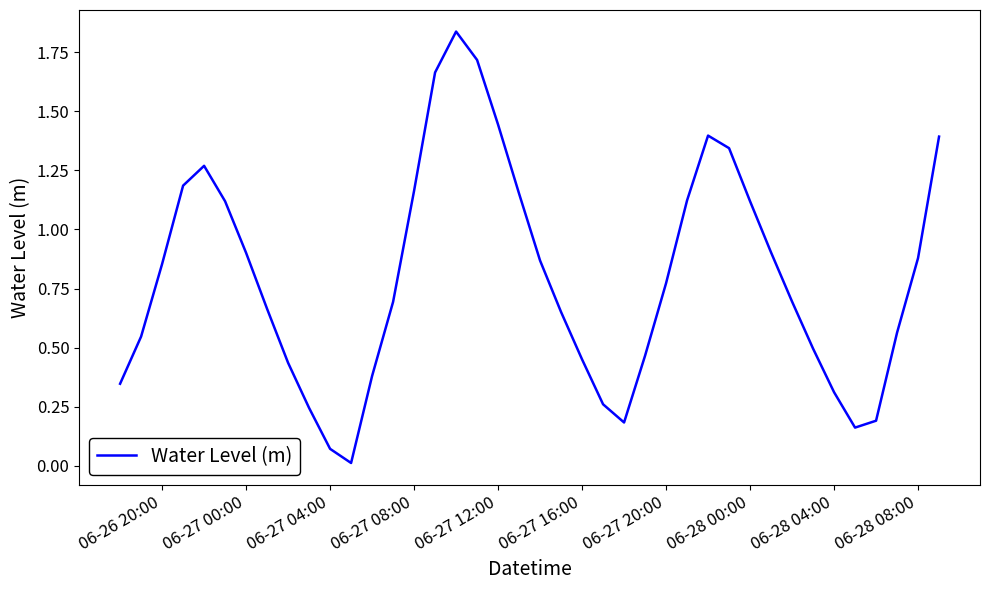

How many points are lower than both their immediate neighbors (excluding endpoints)?

3